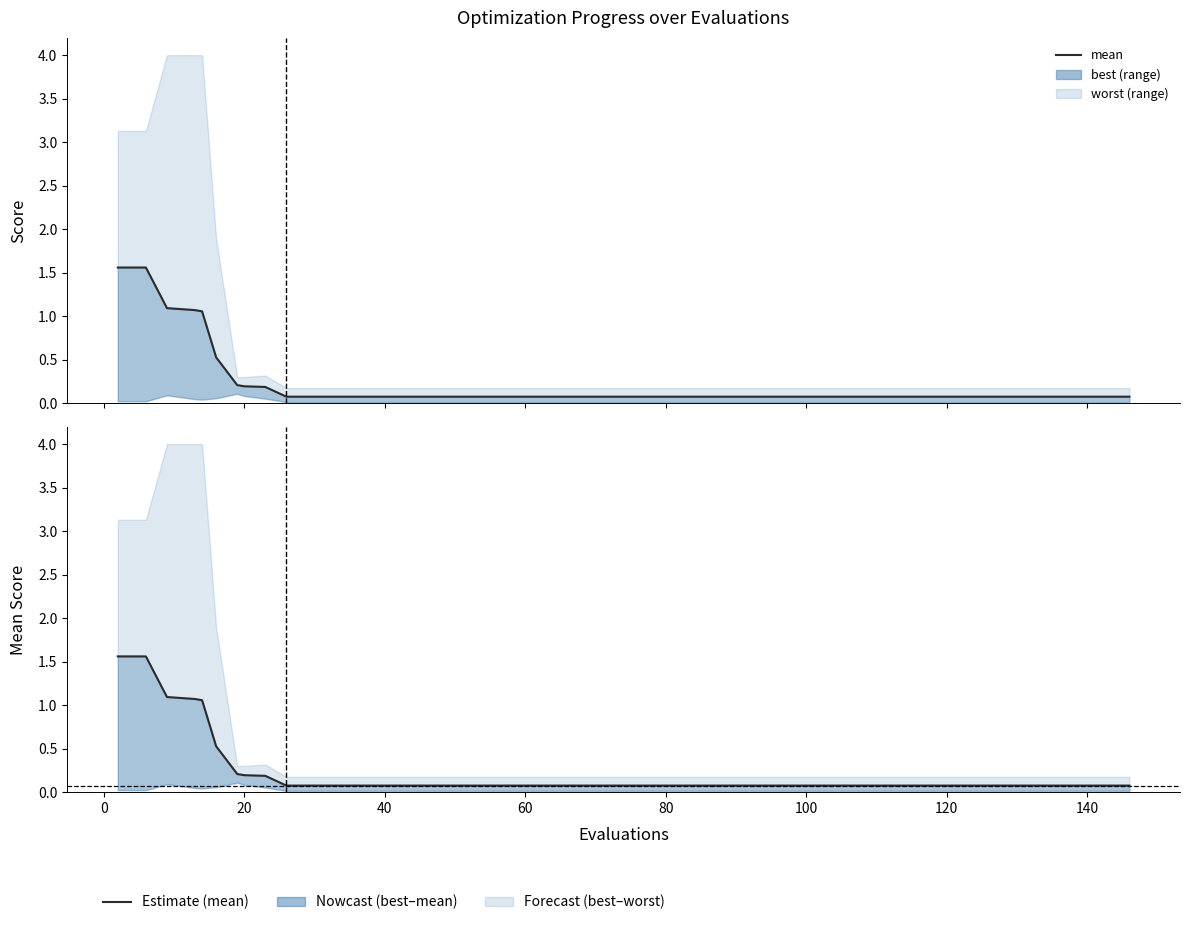

Does the chart have visible grid lines?

No